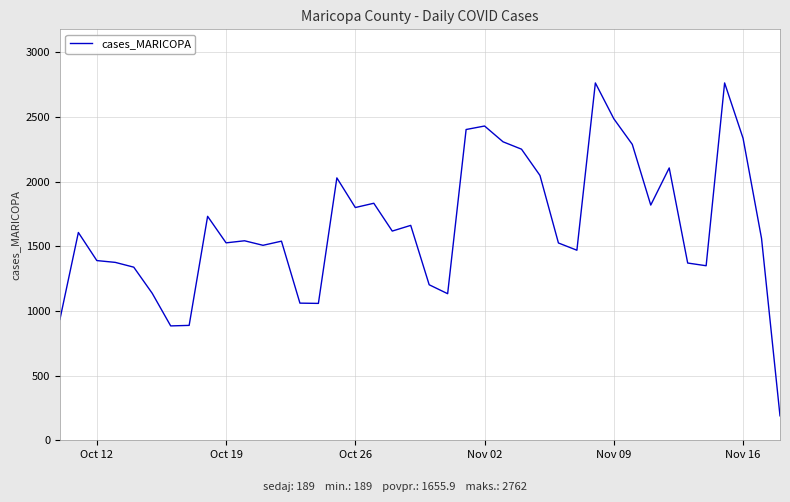

What is the minimum value shown in the chart?

189